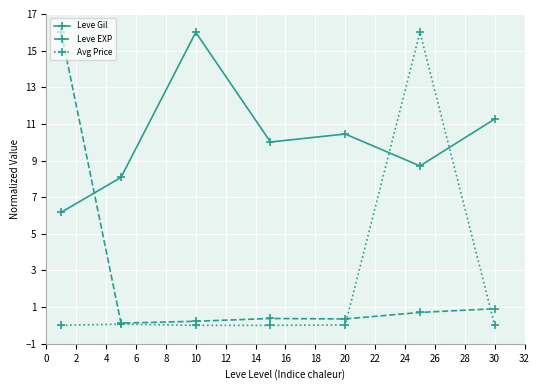

True or false: Leve EXP has more than 2 points higher than both neighbors.

False